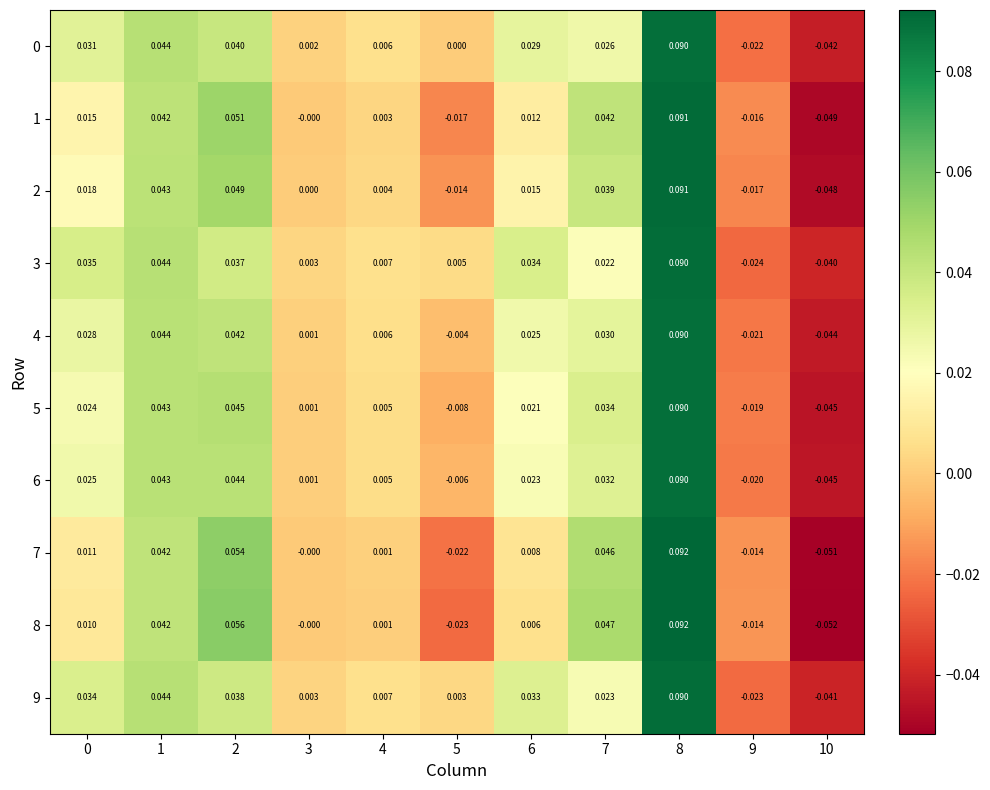

How many categories are shown in the chart?

11